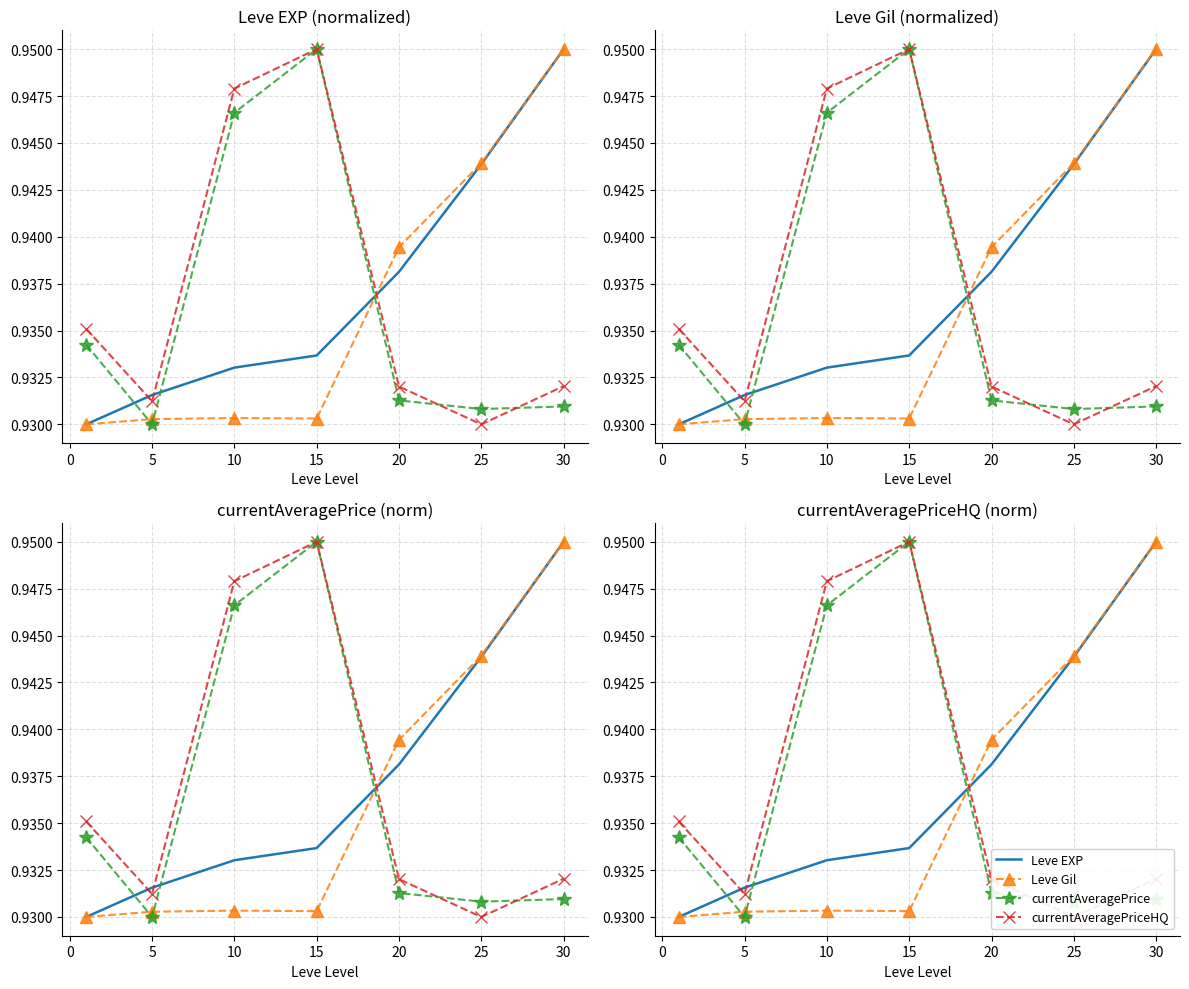

What is the minimum value shown in the chart?

0.9